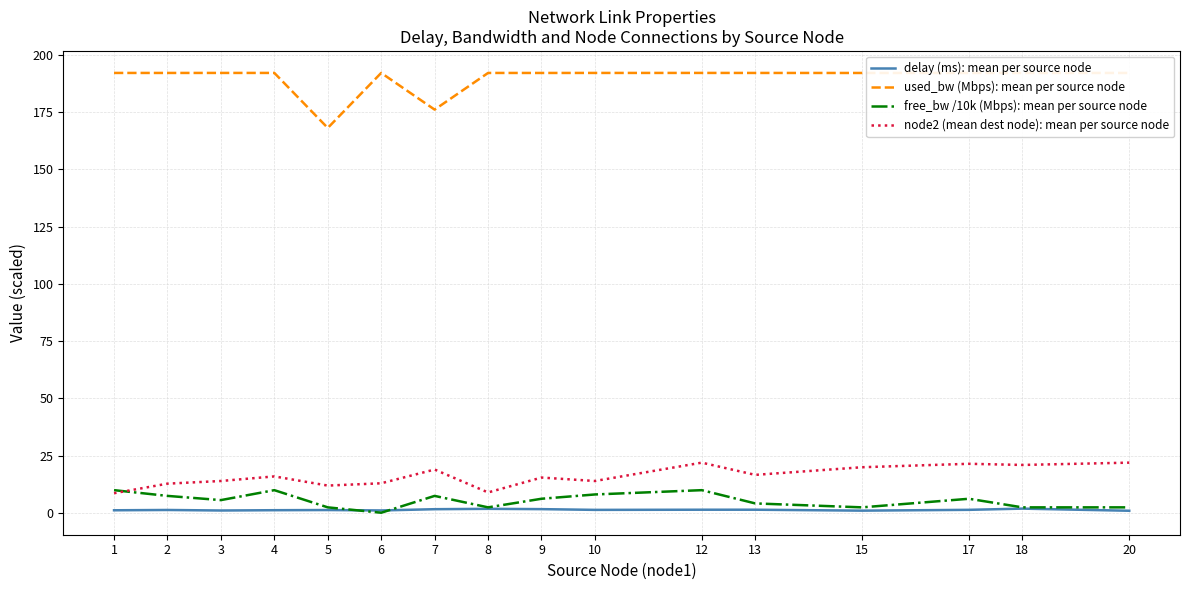

Where does the used_bw (Mbps): mean per source node series first go above 191?

1